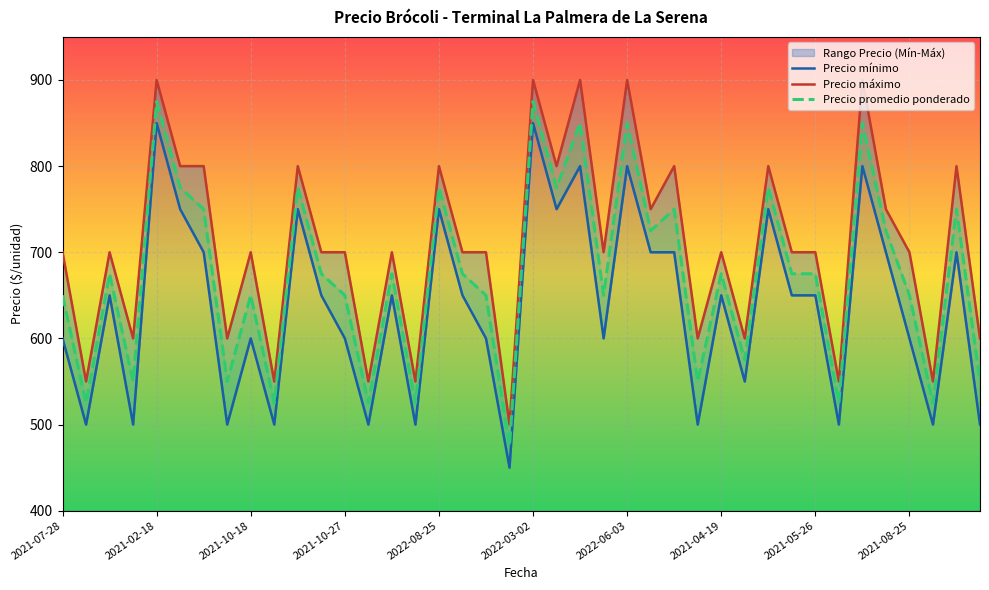

What position from the left is 13?

14